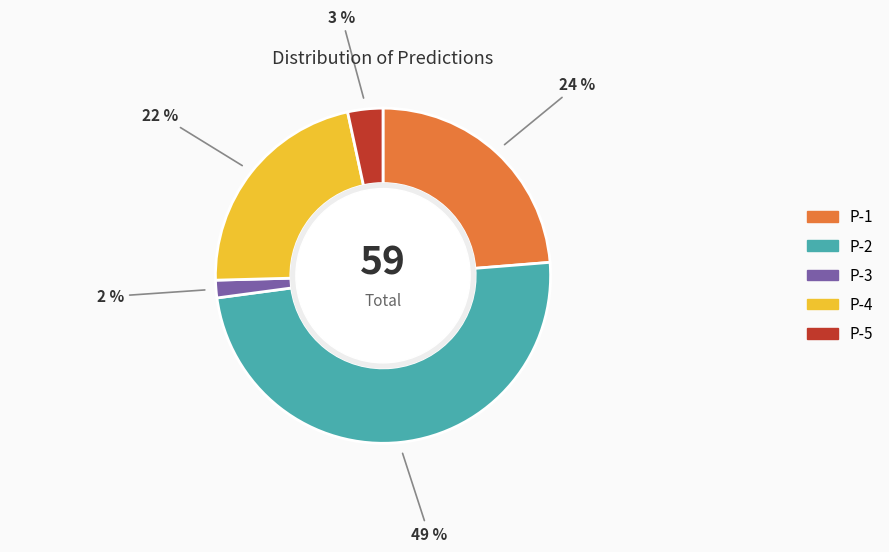

What is the smallest slice in the pie chart?

P-3